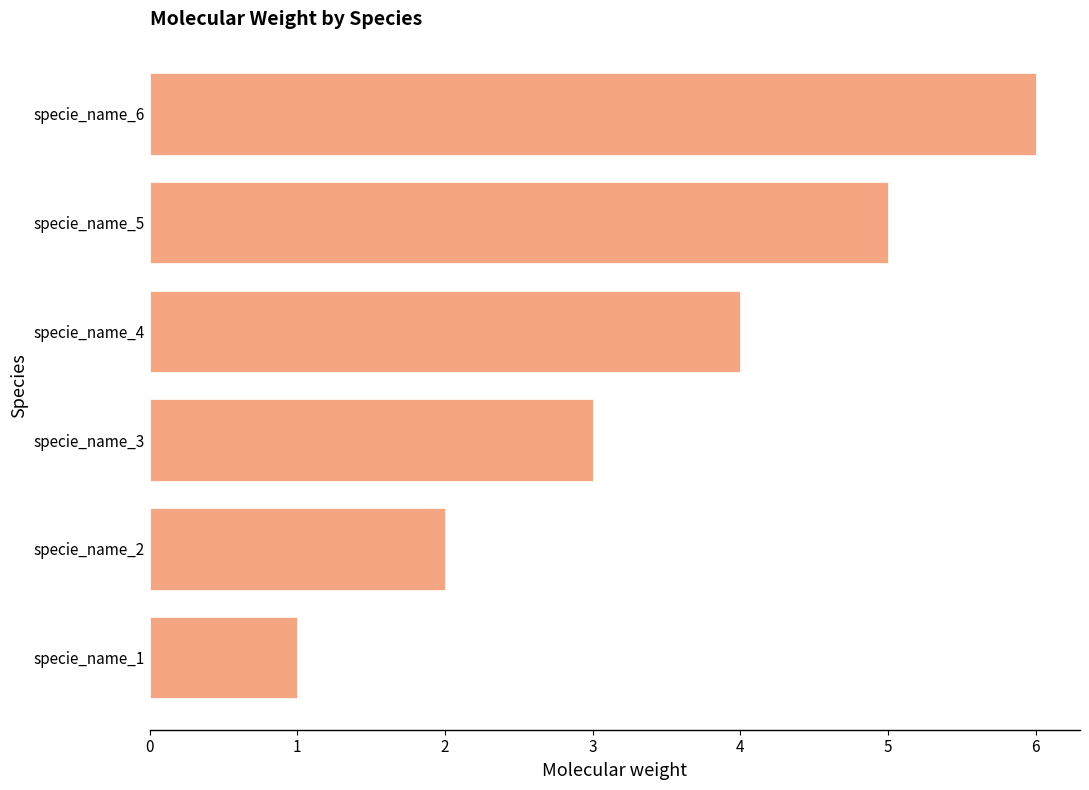

Approximately how many times larger is the value at specie_name_3 compared to specie_name_2?

1.5